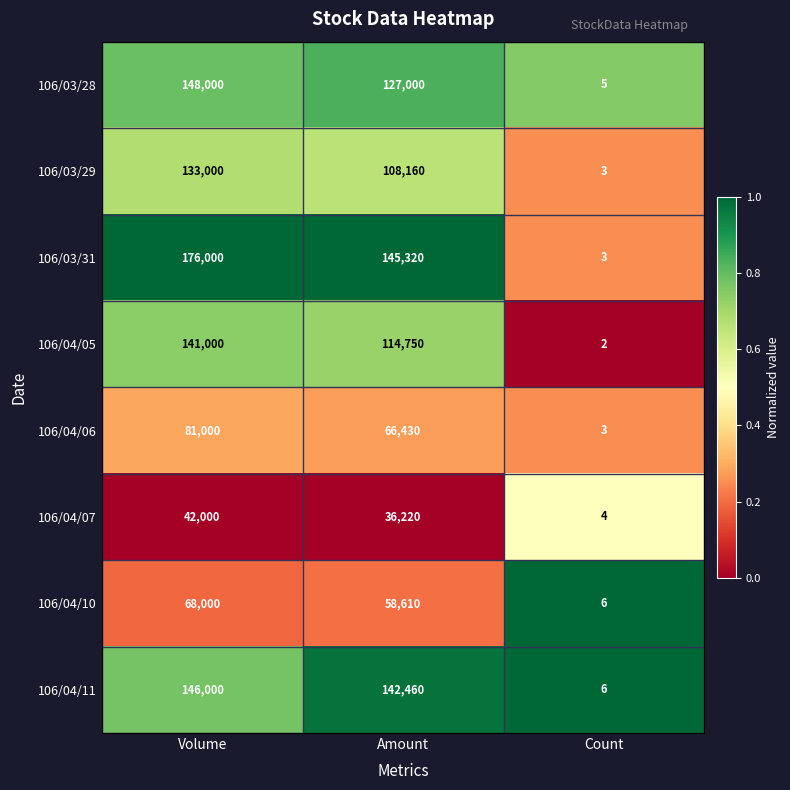

What is the difference between the highest and lowest values at Amount?

109100